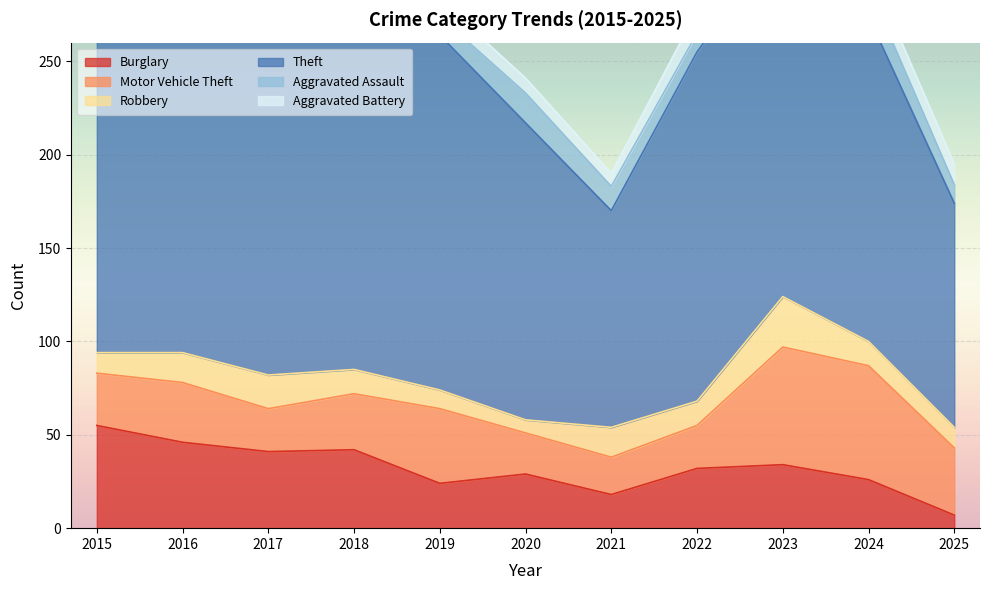

Reading left to right, extract all data points from this chart.

Burglary: 2015=55	2016=46	2017=41	2018=42	2019=24	2020=29	2021=18	2022=32	2023=34	2024=26	2025=7
Motor Vehicle Theft: 2015=28	2016=32	2017=23	2018=30	2019=40	2020=22	2021=20	2022=23	2023=63	2024=61	2025=36
Robbery: 2015=11	2016=16	2017=18	2018=13	2019=10	2020=7	2021=16	2022=13	2023=27	2024=13	2025=11
Theft: 2015=187	2016=177	2017=192	2018=184	2019=190	2020=159	2021=116	2022=187	2023=195	2024=174	2025=120
Aggravated Assault: 2015=6	2016=8	2017=10	2018=17	2019=10	2020=16	2021=13	2022=10	2023=20	2024=16	2025=10
Aggravated Battery: 2015=5	2016=3	2017=11	2018=8	2019=9	2020=8	2021=7	2022=12	2023=14	2024=11	2025=11